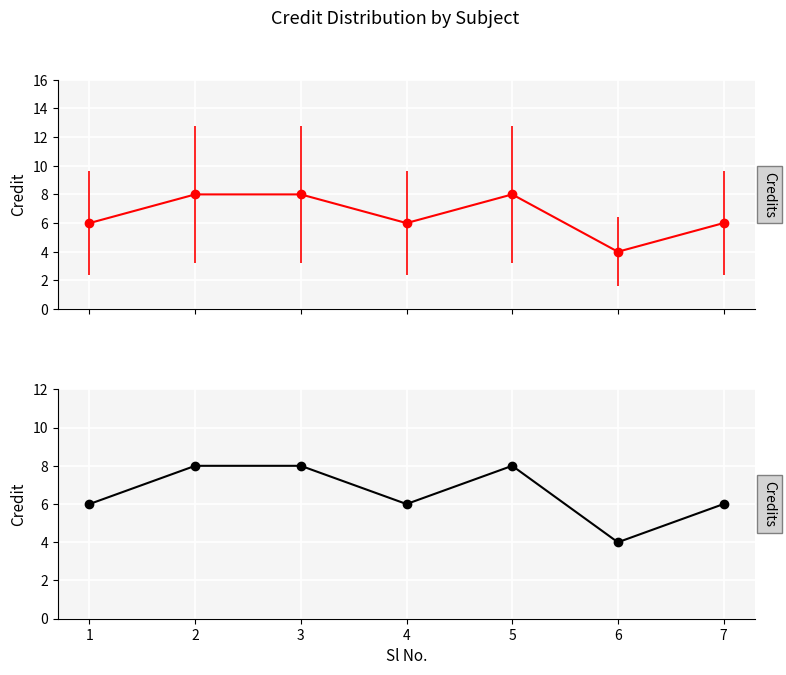

How many values exceed 6?

3